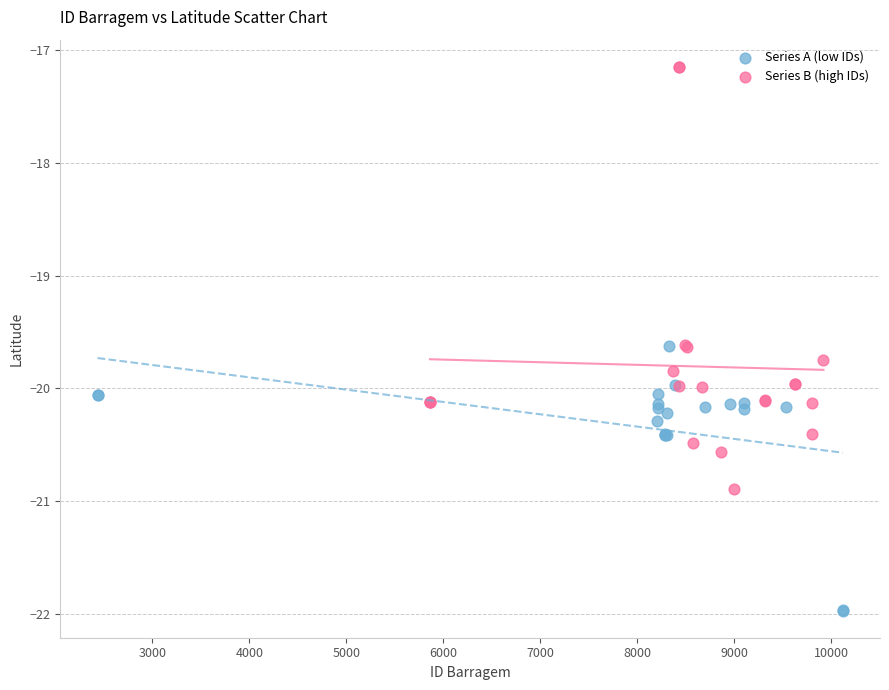

Which series reaches the minimum Y coordinate?

Series A (low IDs)